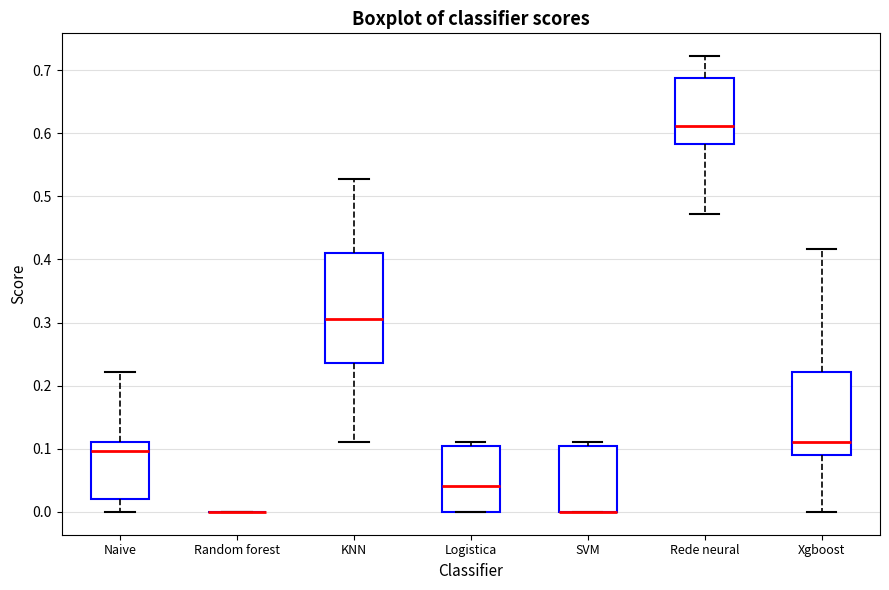

Reading left to right, transcribe this box plot: for each box, give where its median line is, the range the box spans, and where its two whiskers end, as read against the y-axis. The values are not printed on the chart, so give them approximately, as read against the axis.

Naive: median 0.10, box 0.02 to 0.11, whiskers 0.00 to 0.22
Random forest: box collapsed to a line at 0.00, whiskers 0.00 to 0.00
KNN: median 0.31, box 0.24 to 0.41, whiskers 0.11 to 0.53
Logistica: median 0.04, box 0.00 to 0.10, whiskers 0.00 to 0.11
SVM: median 0.00 (drawn on the box's lower edge), box 0.00 to 0.10, whiskers 0.00 to 0.11
Rede neural: median 0.61, box 0.58 to 0.69, whiskers 0.47 to 0.72
Xgboost: median 0.11, box 0.09 to 0.22, whiskers 0.00 to 0.42